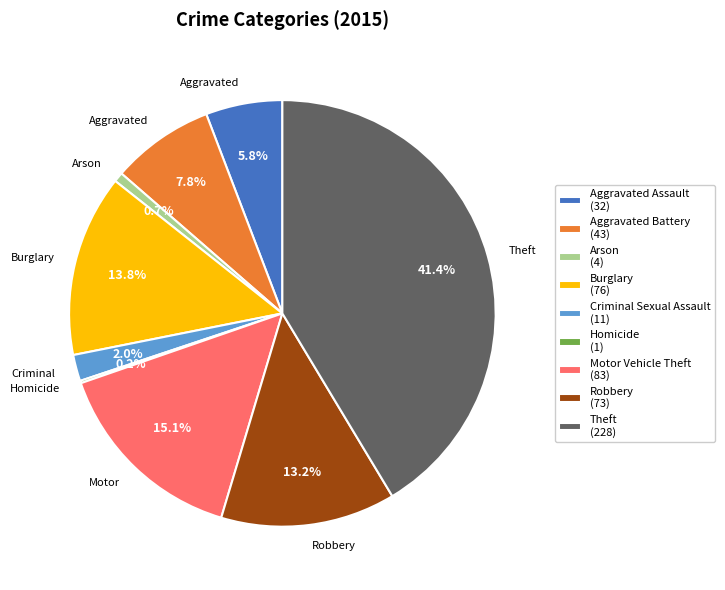

What percentage is NOT represented by Theft (228)?

58.6%